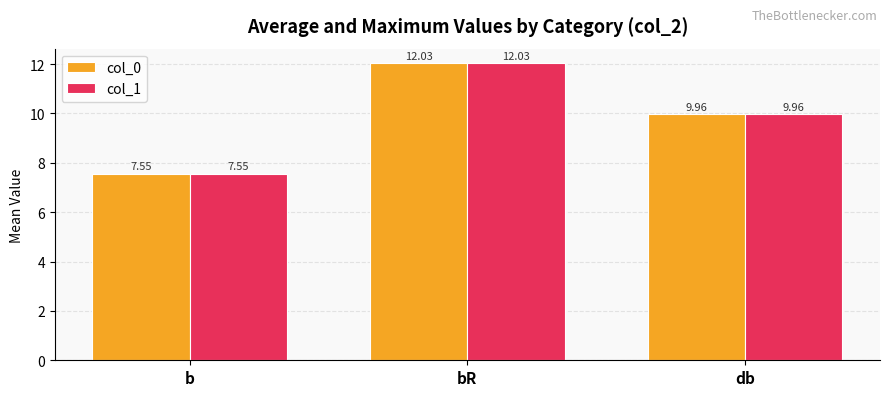

What is the average value of the col_0 series?

9.8